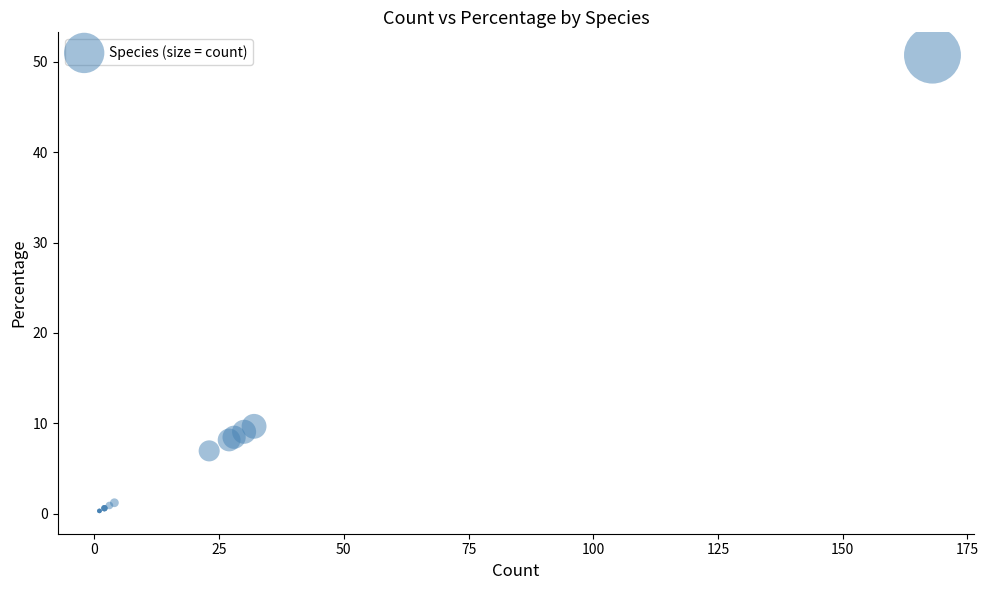

What Y value in the scatter plot is closest to 25?

9.7